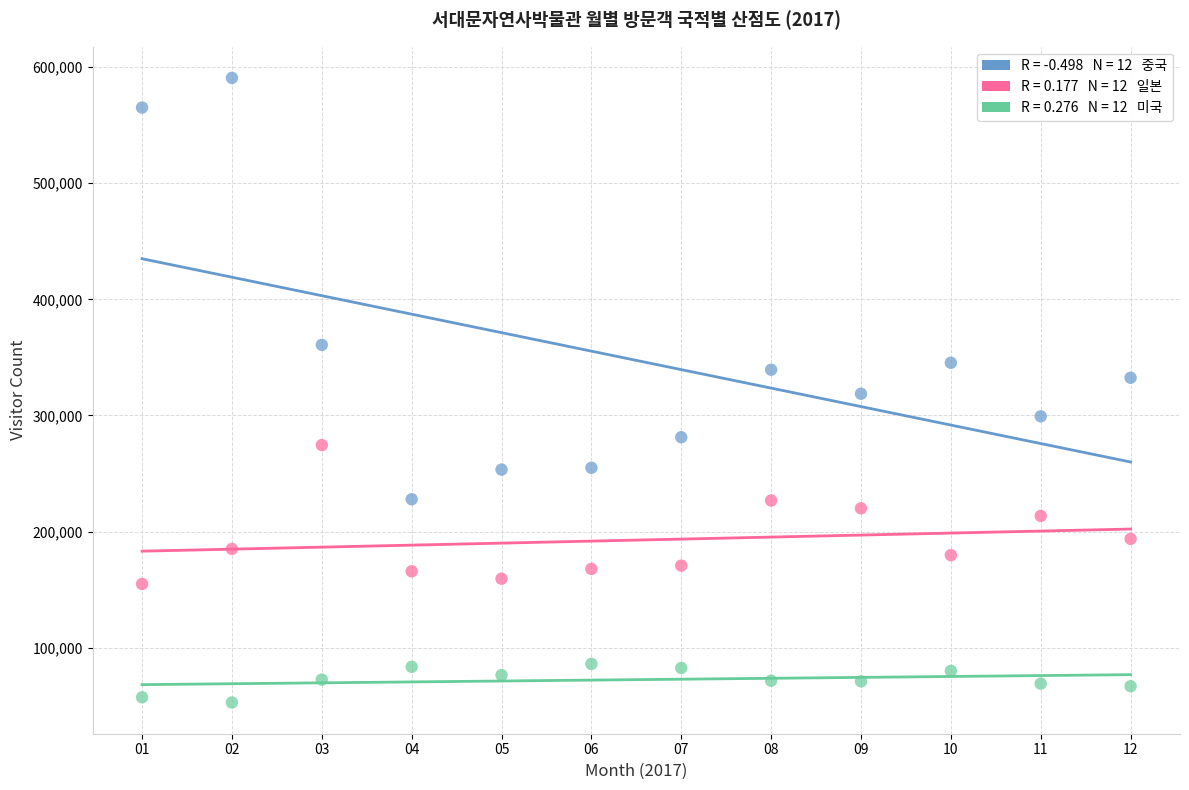

Across all data points, what is the range of X values (max minus min)?

11